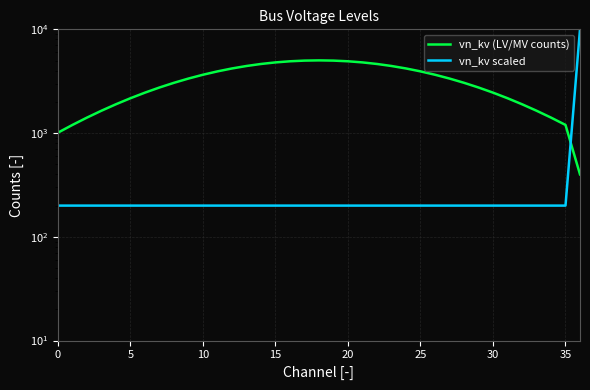

What is the label of the 16th point from the left?

15